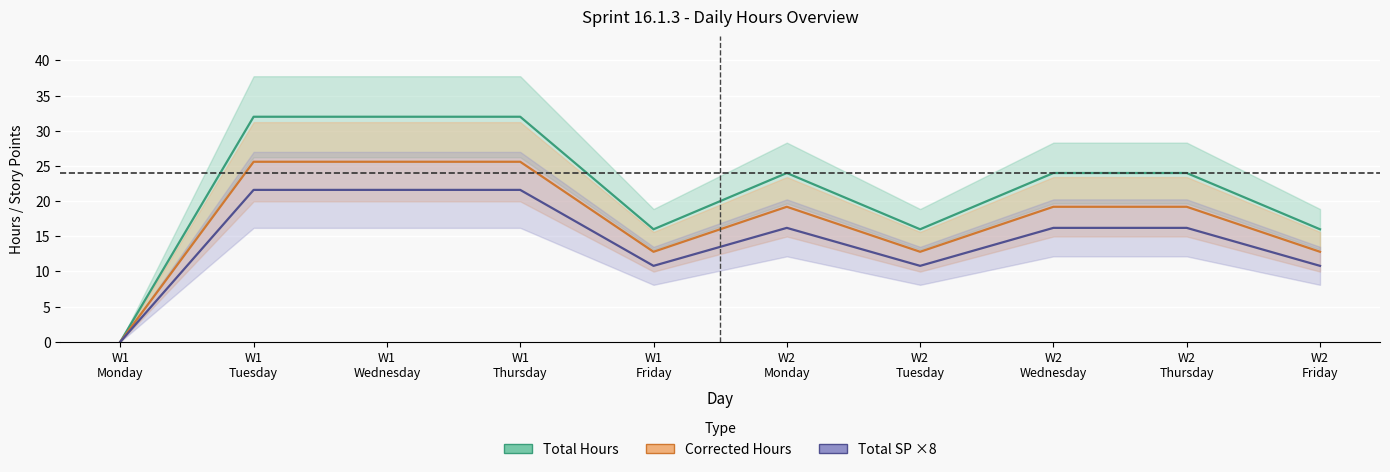

How many series are shown in this chart?

3